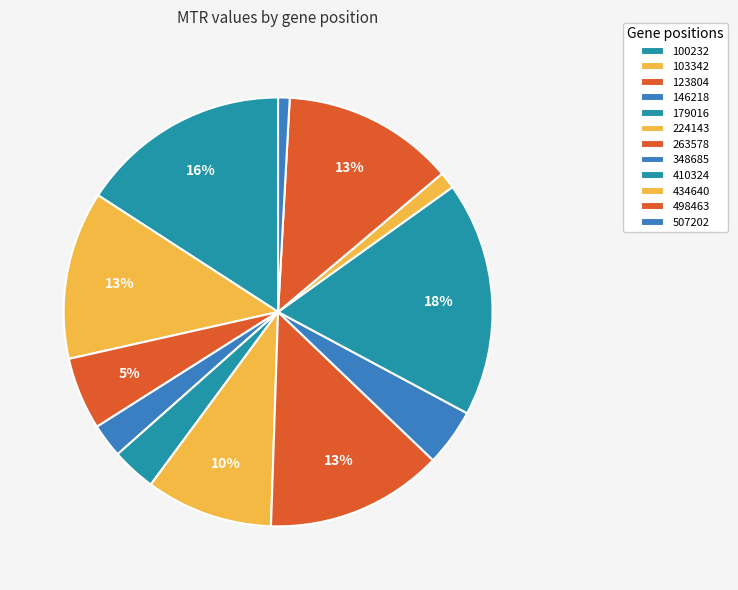

Combined, what portion of the pie is 410324 and 100232?

33.6%